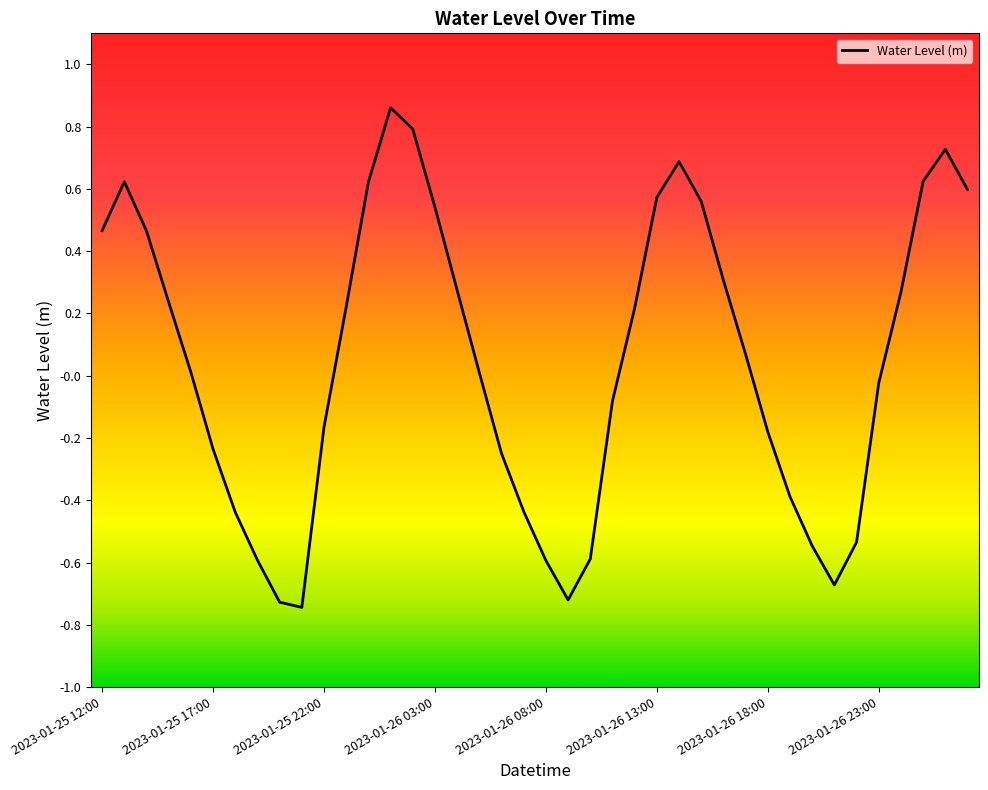

What is the difference between the maximum and minimum values?

1.6